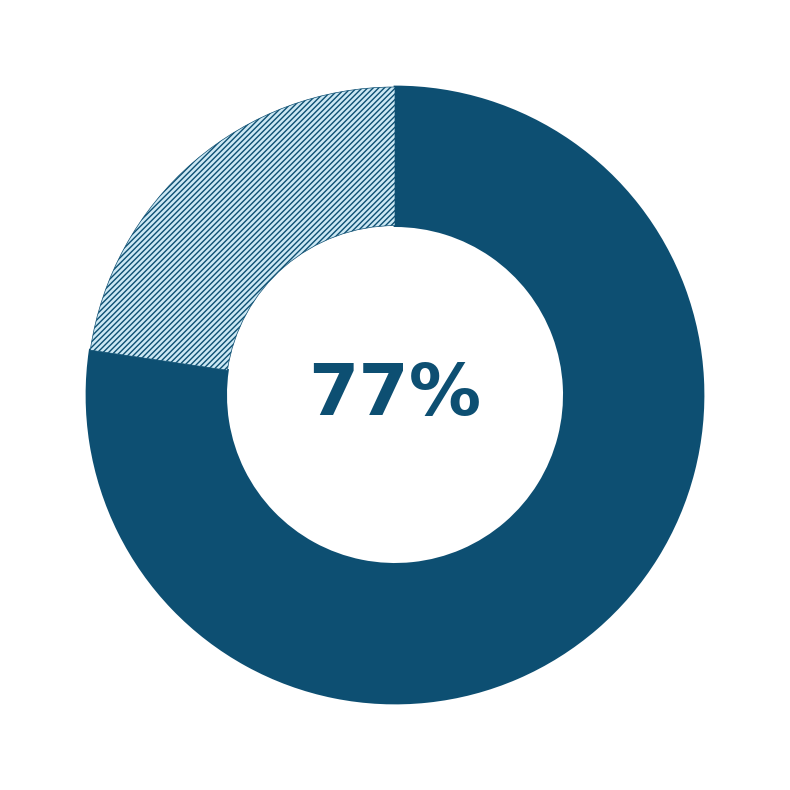

To the nearest percent, what is the average slice percentage?

50%